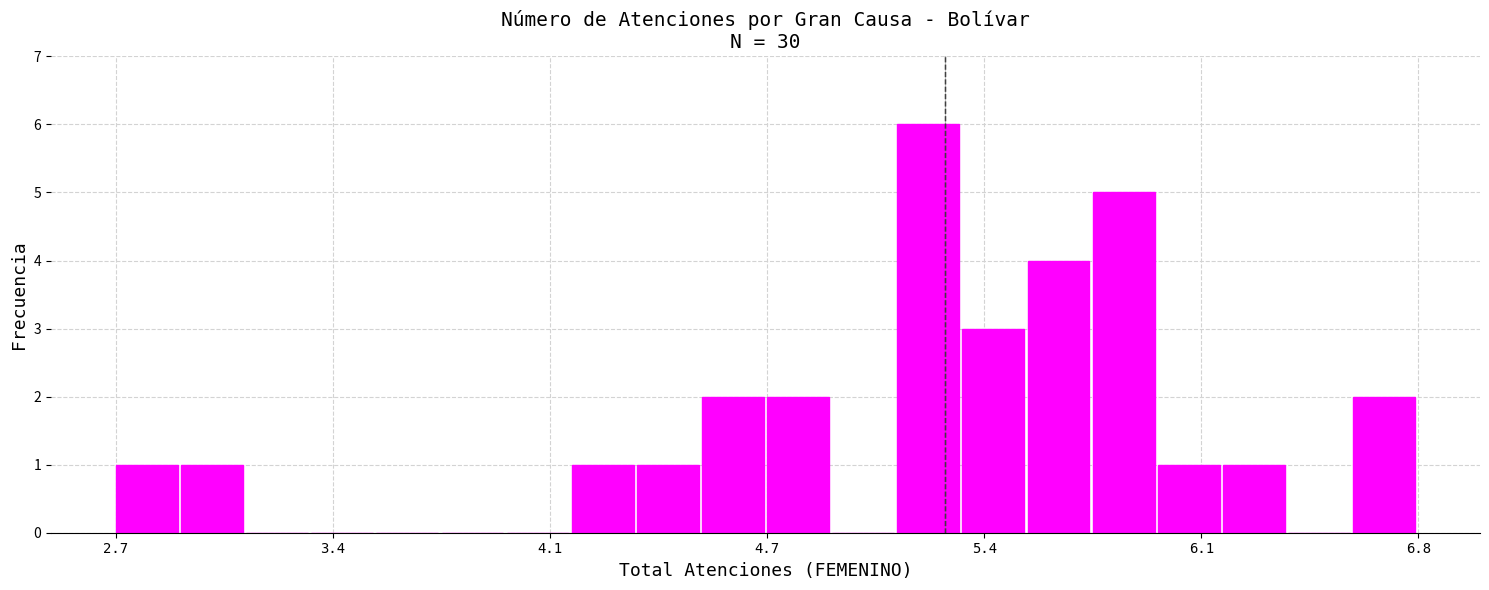

Read against the x-axis, roughly where is the centre of the tallest bar?

5.2